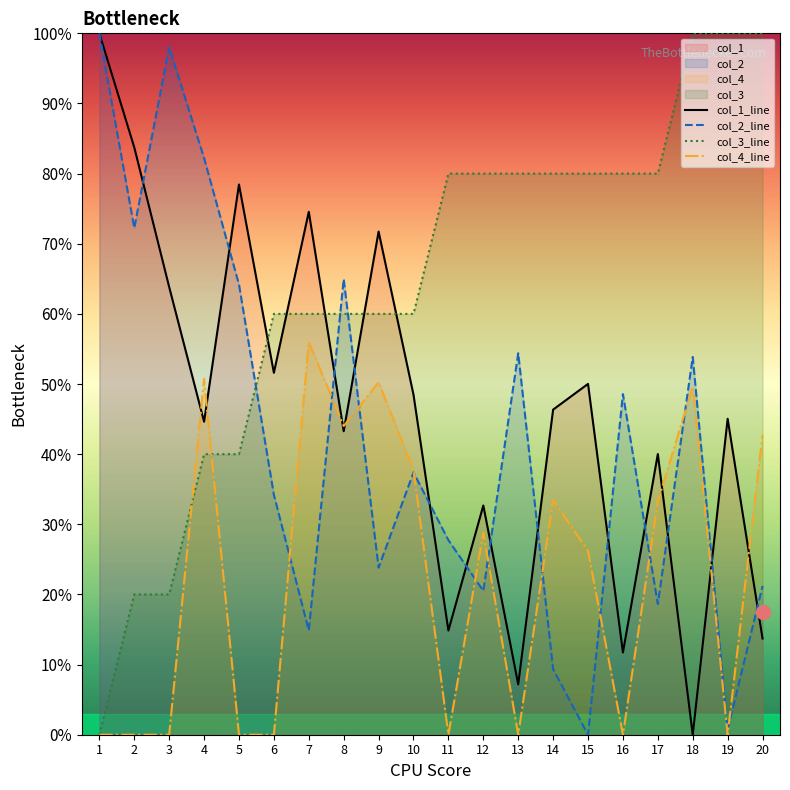

How many times do col_4_line and col_2_line cross each other?

11